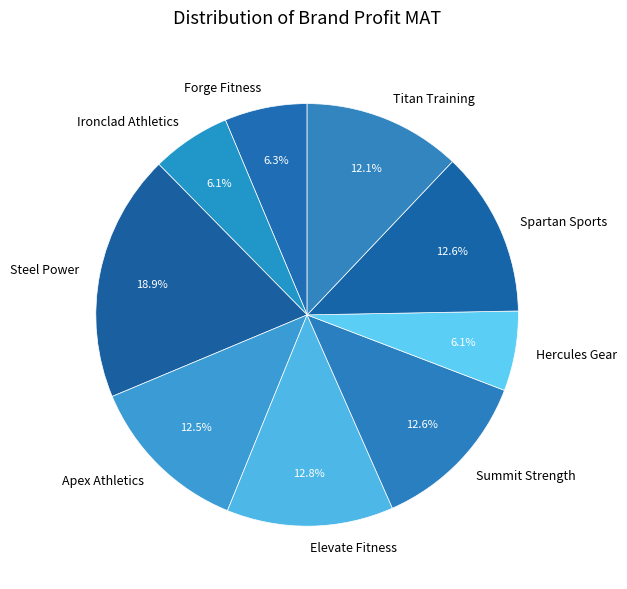

Is there any slice that represents more than half of the pie?

No